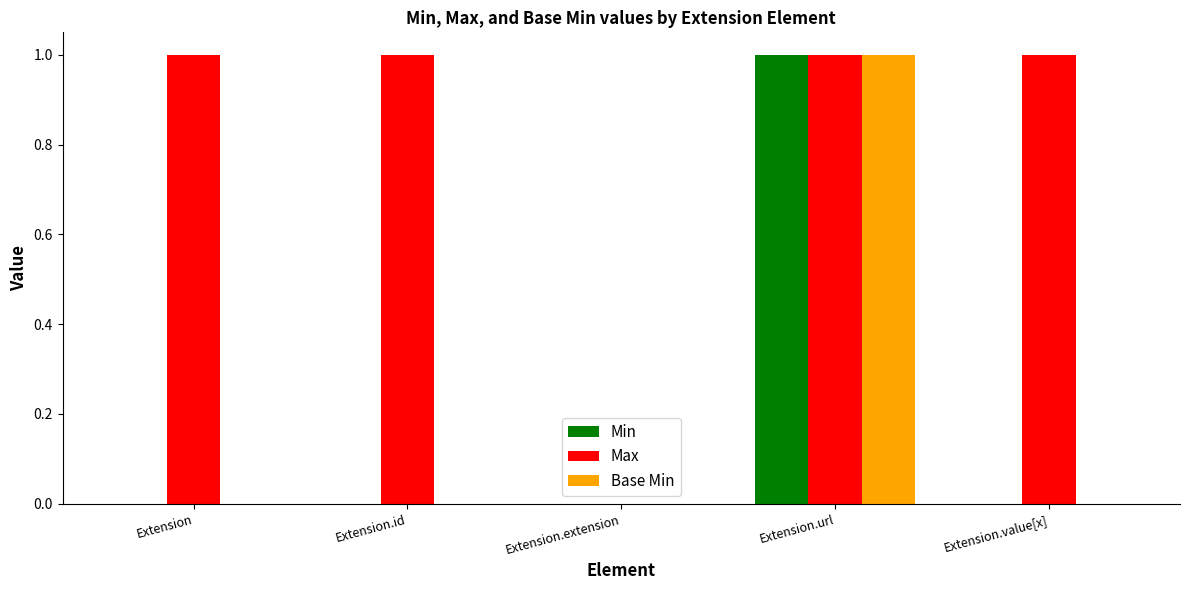

The value of Min at Extension.id is 1. True or false?

False